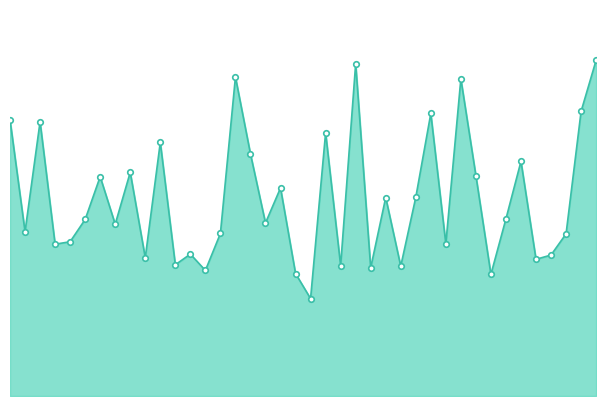

Is this an area chart (filled region under the line)?

Yes